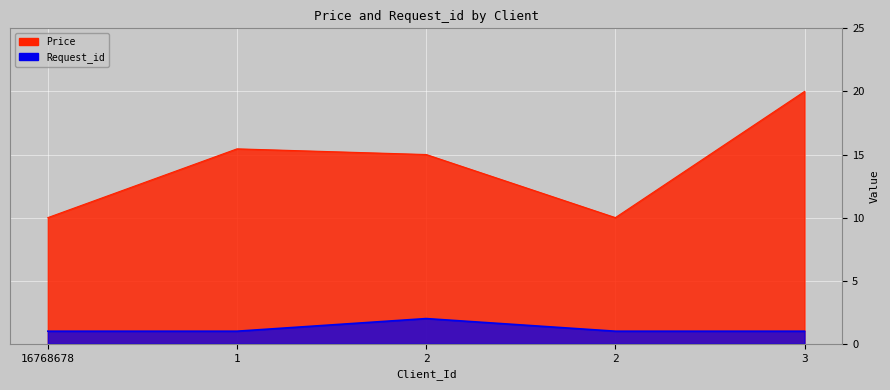

At which label does Request_id reach its peak?

2